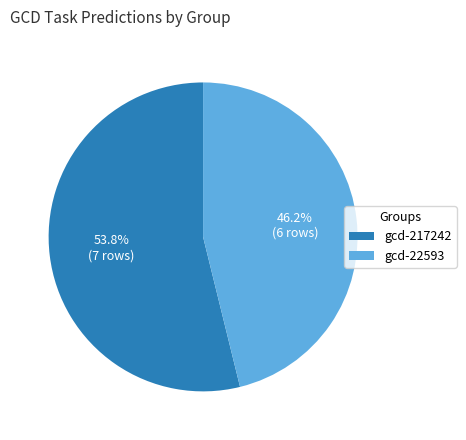

To the nearest percent, what percentage of the pie is gcd-22593?

46%